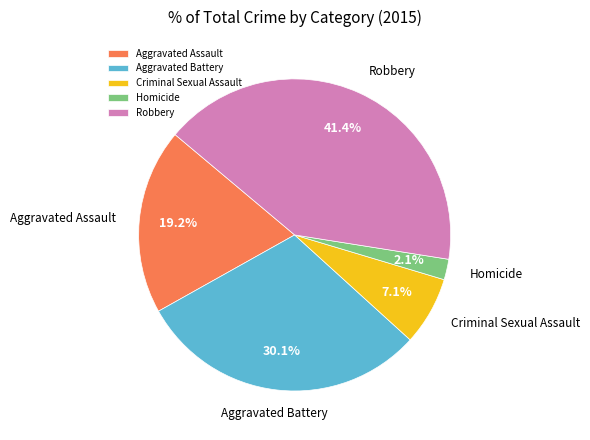

Rank the categories by value from highest to lowest.

Robbery, Aggravated Battery, Aggravated Assault, Criminal Sexual Assault, Homicide